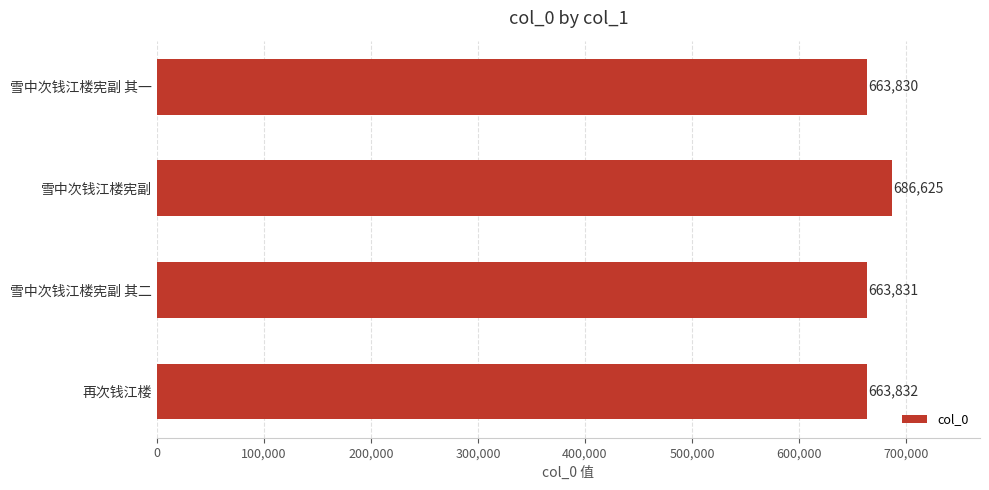

What is the maximum value shown in the chart?

686625